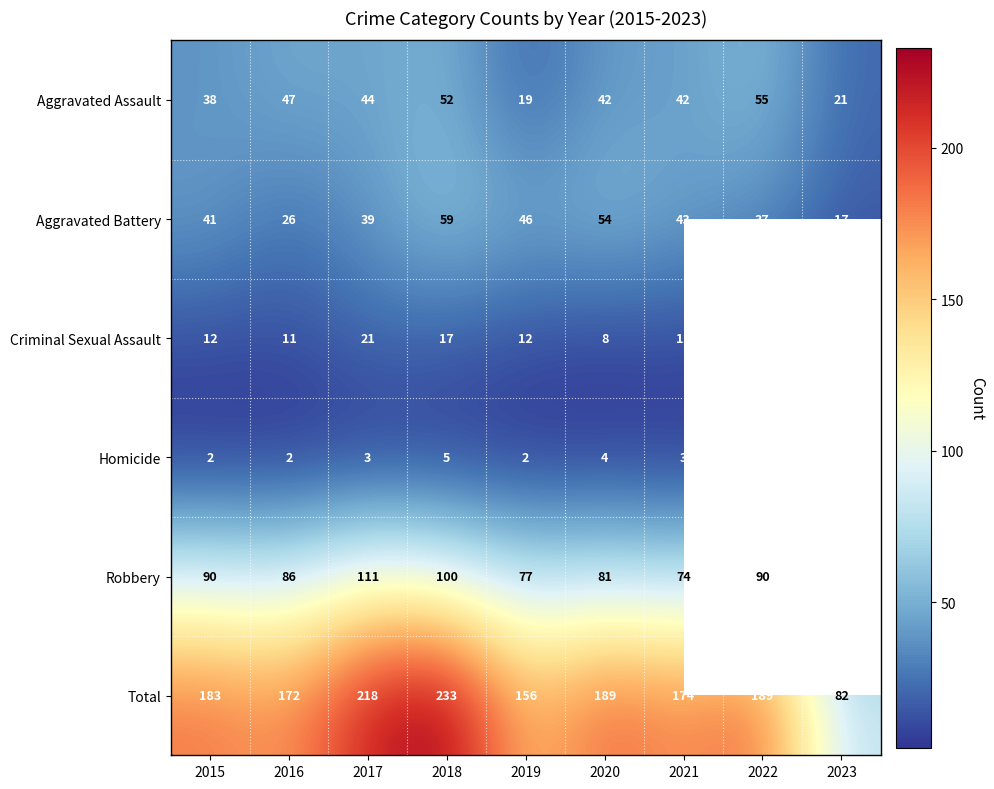

At which label does Robbery first exceed 86?

2015